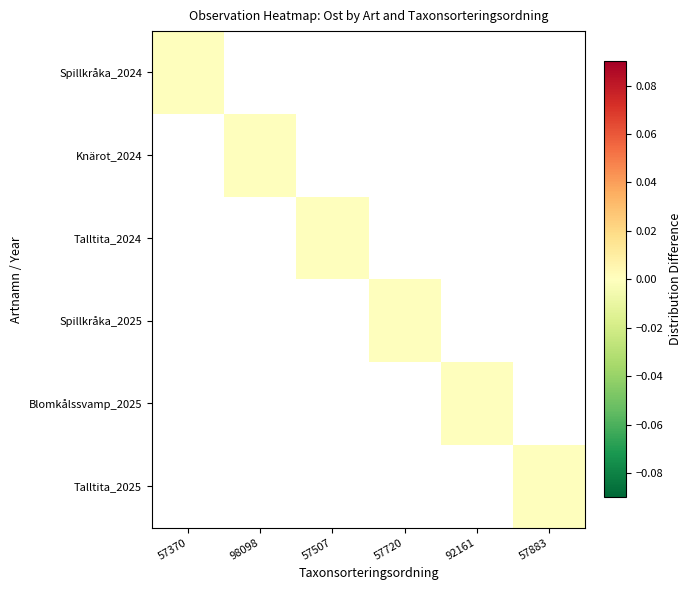

Which series has the largest range (max minus min)?

Spillkråka_2024